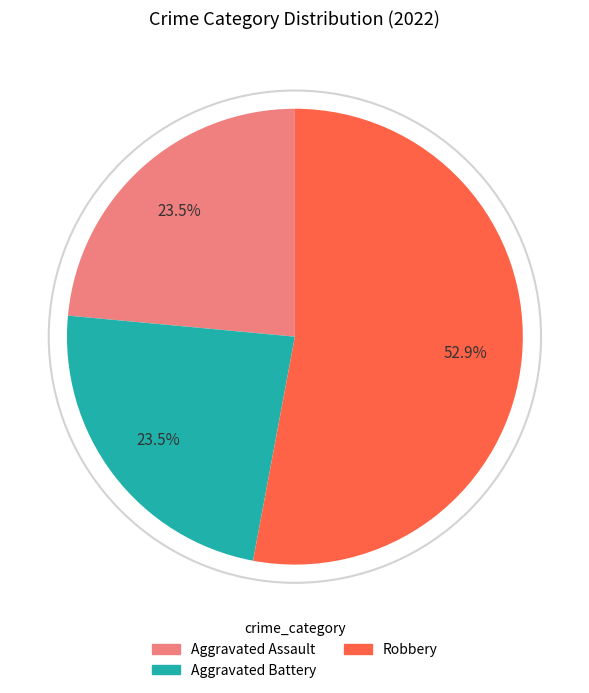

Is there any slice that represents more than half of the pie?

Yes